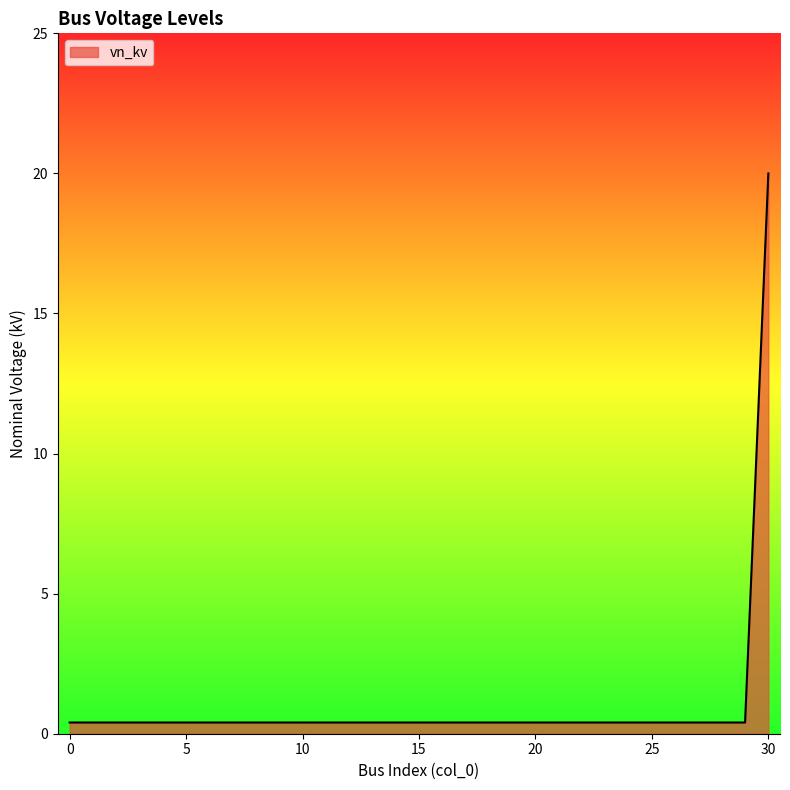

What is the sum of all values?

32.0